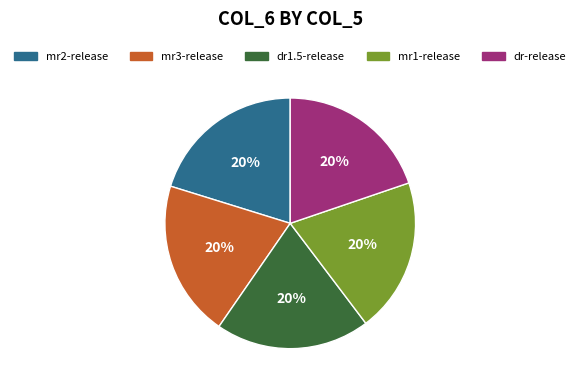

Count the number of slices in the pie.

5